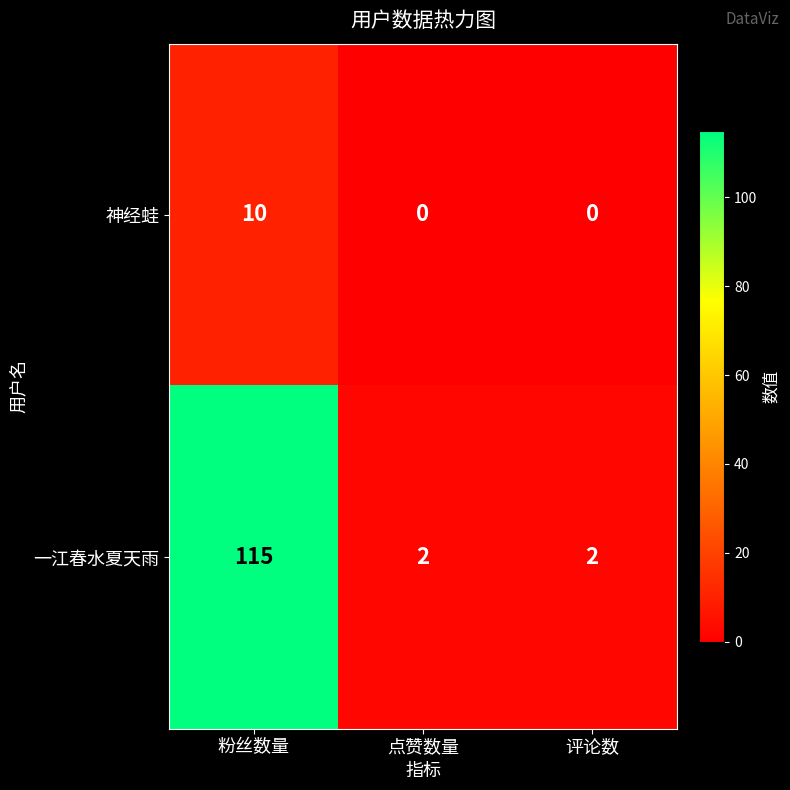

How many categories are shown in the chart?

3